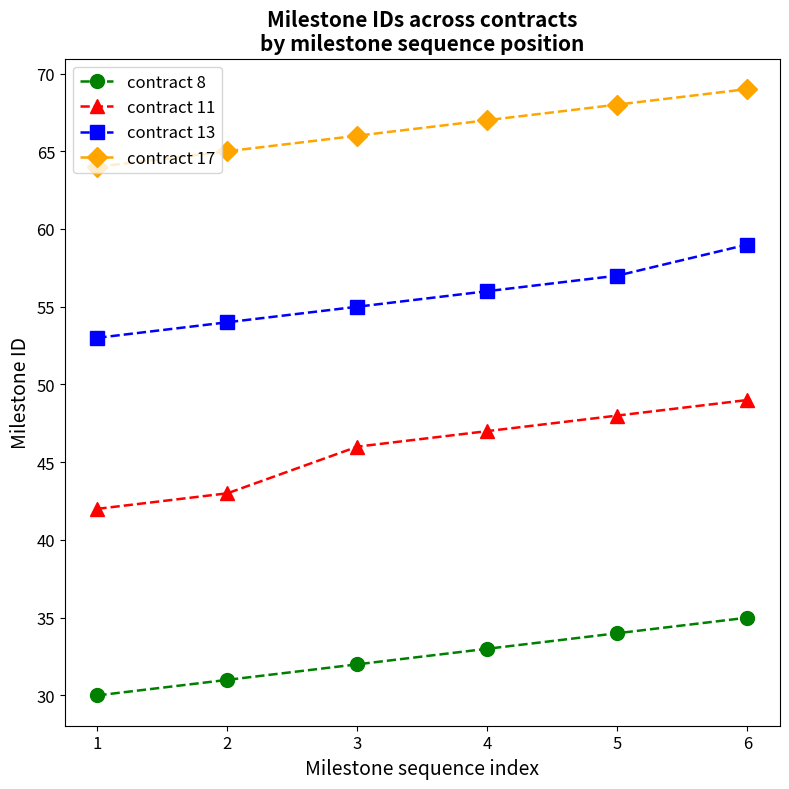

Reading right to left, extract all data points from this chart.

contract 8: 6=35	5=34	4=33	3=32	2=31	1=30
contract 11: 6=49	5=48	4=47	3=46	2=43	1=42
contract 13: 6=59	5=57	4=56	3=55	2=54	1=53
contract 17: 6=69	5=68	4=67	3=66	2=65	1=64